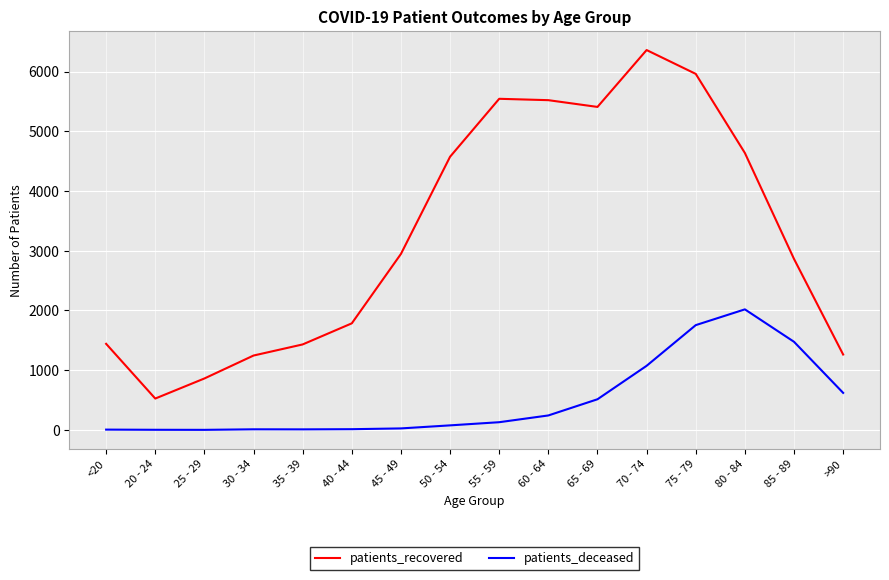

What is the highest value of the patients_recovered series?

6360